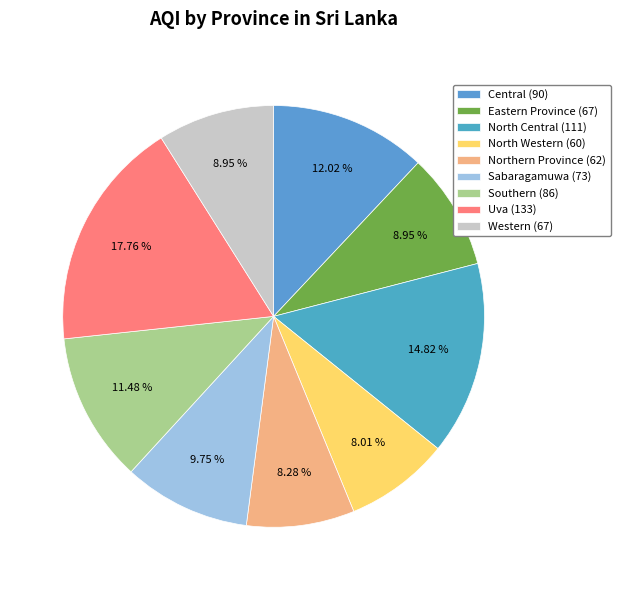

To the nearest percent, what portion does North Central represent?

15%